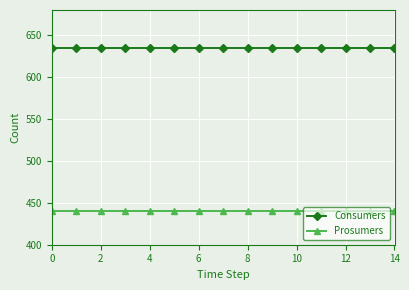

Rank the series by their average value, from lowest to highest.

Prosumers, Consumers